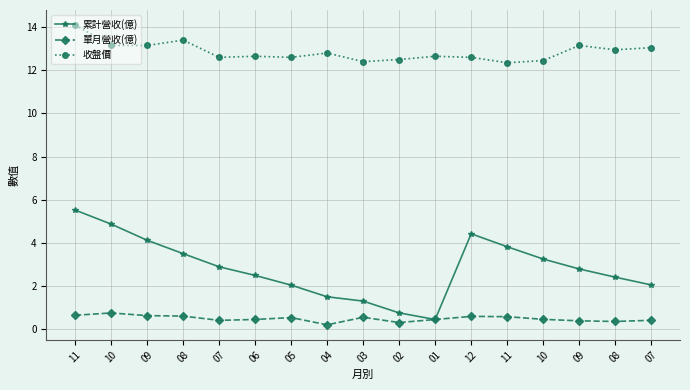

What are all the series names shown in the legend?

累計營收(億), 單月營收(億), 收盤價